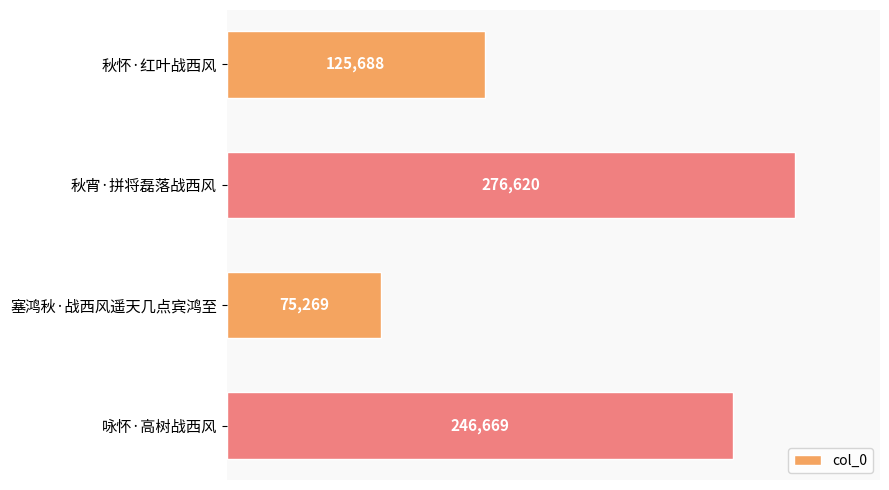

What is the average value?

181062